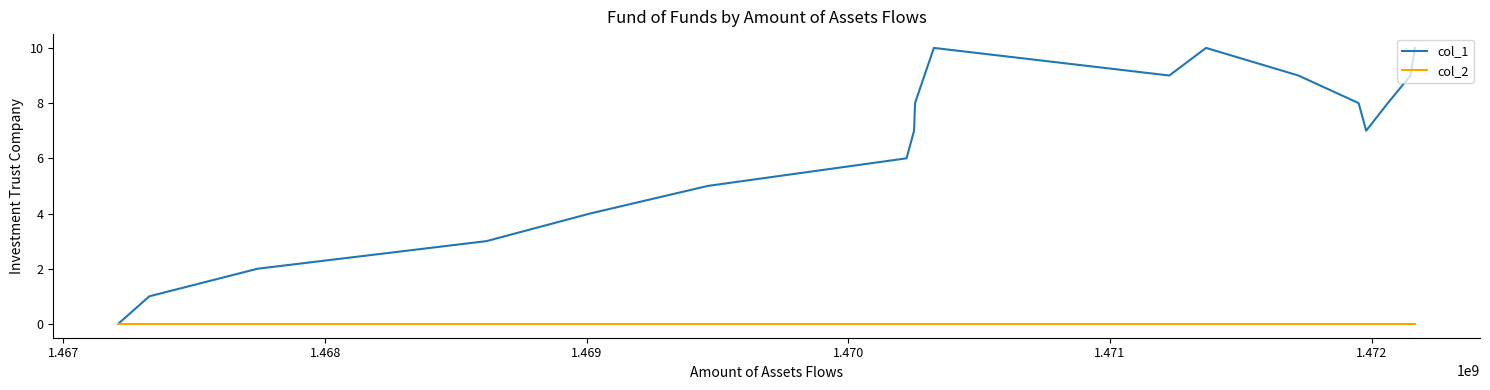

What is the greatest value displayed?

10